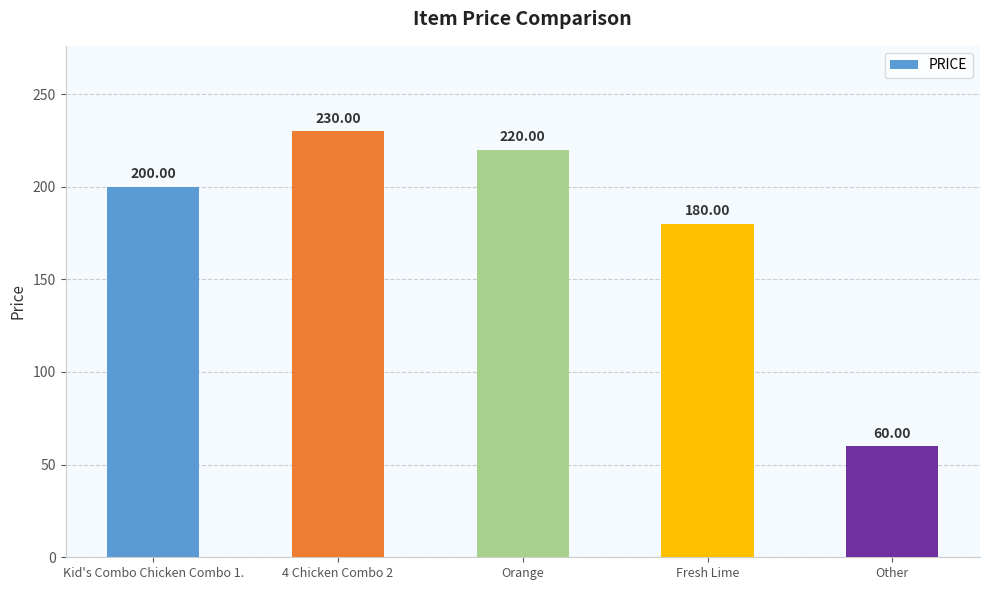

Is it true that the value at Kid's Combo Chicken Combo 1. is 58?

False